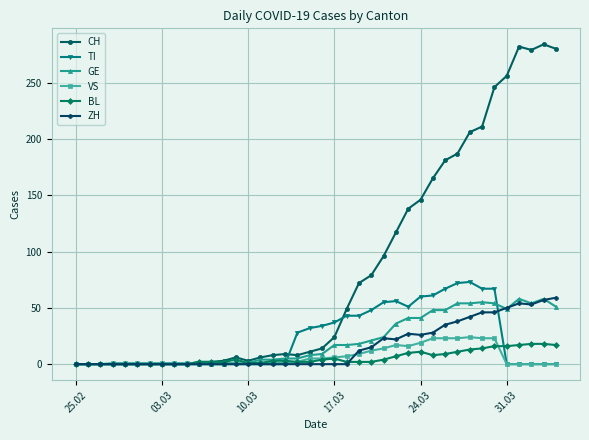

Which series has the widest spread of values?

CH